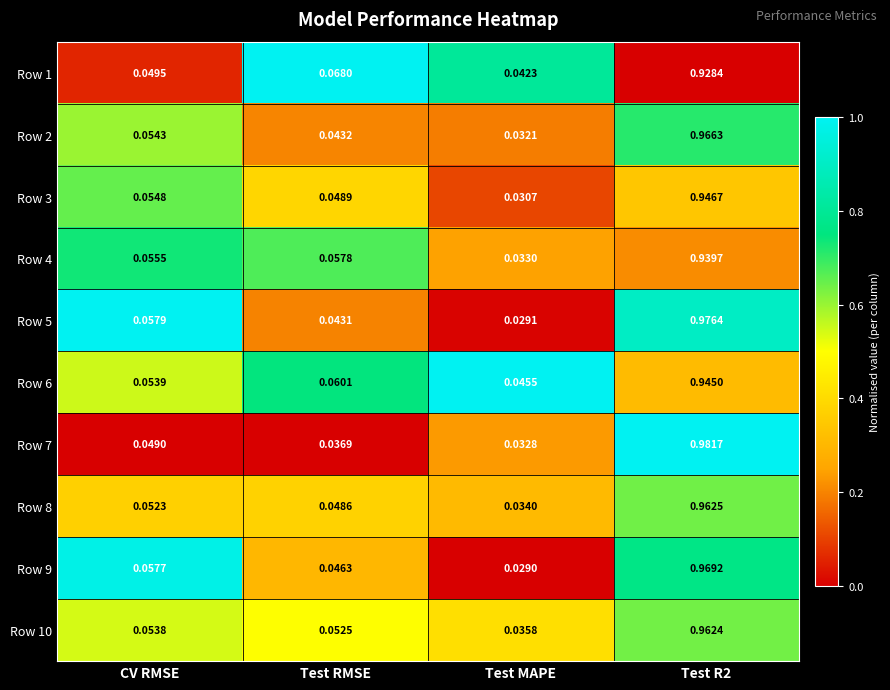

Is the value of Row 5 at Test RMSE greater than the value of Row 8 at CV RMSE?

No